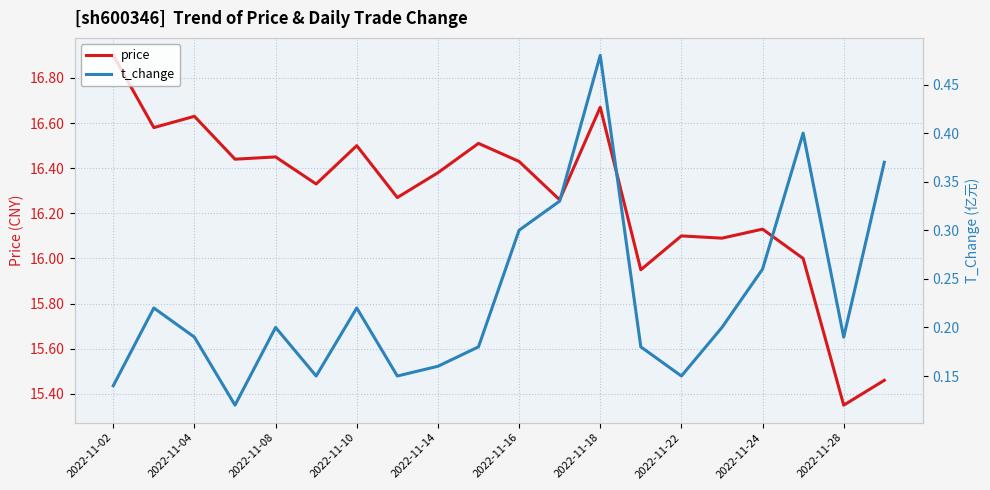

True or false: price has more than 0 points higher than both neighbors.

True